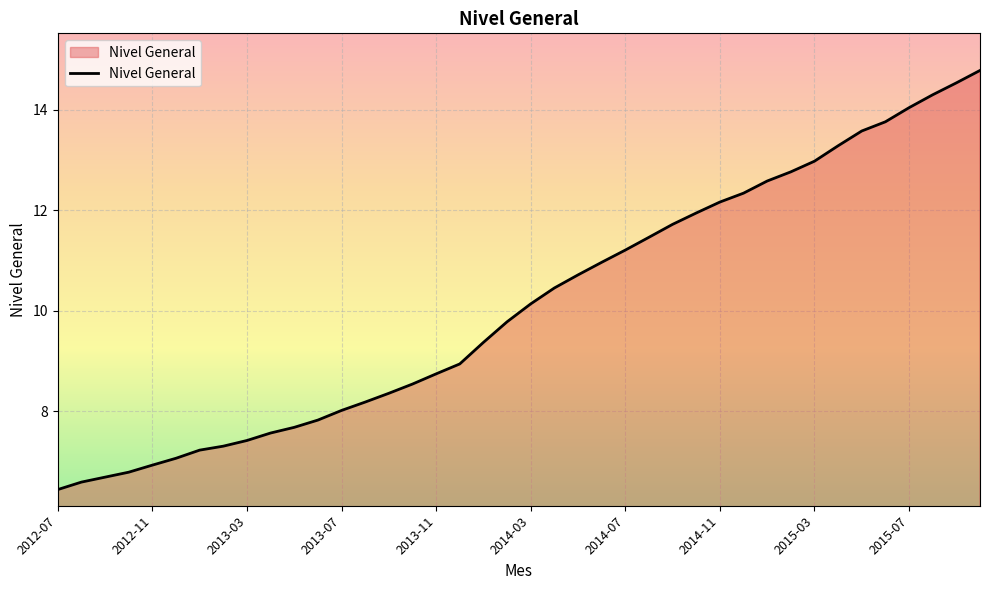

What is the minimum value shown in the chart?

6.4